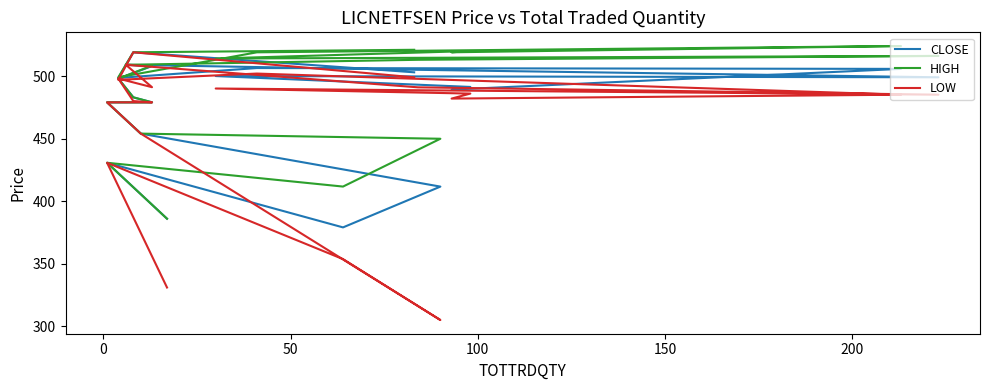

What are all the series names shown in the legend?

CLOSE, HIGH, LOW